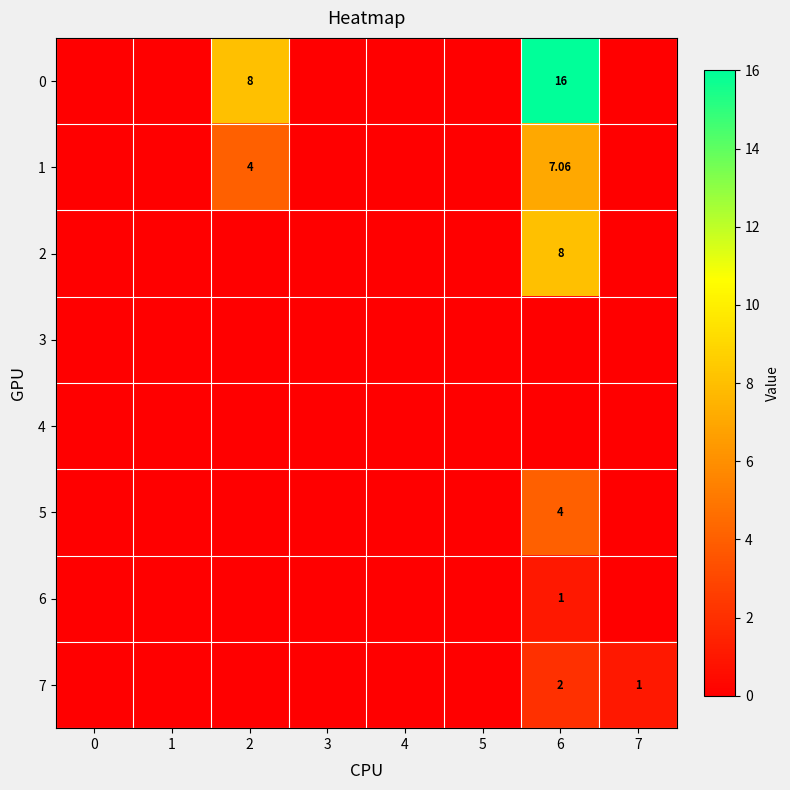

Rank the series by their maximum value, from lowest to highest.

3, 4, 6, 7, 5, 1, 2, 0